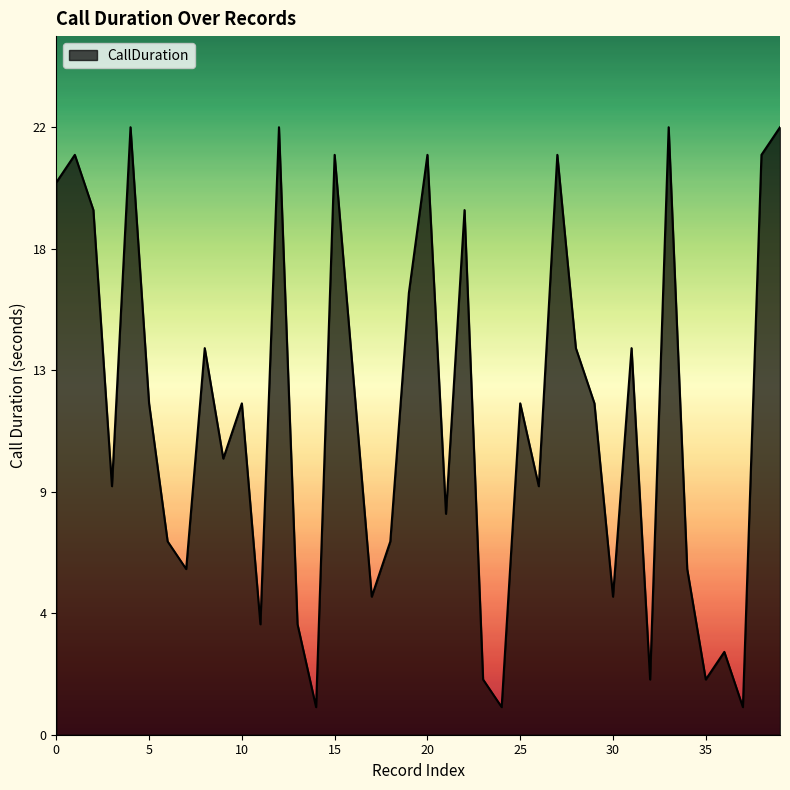

What is the difference between the second highest and second lowest values?

21